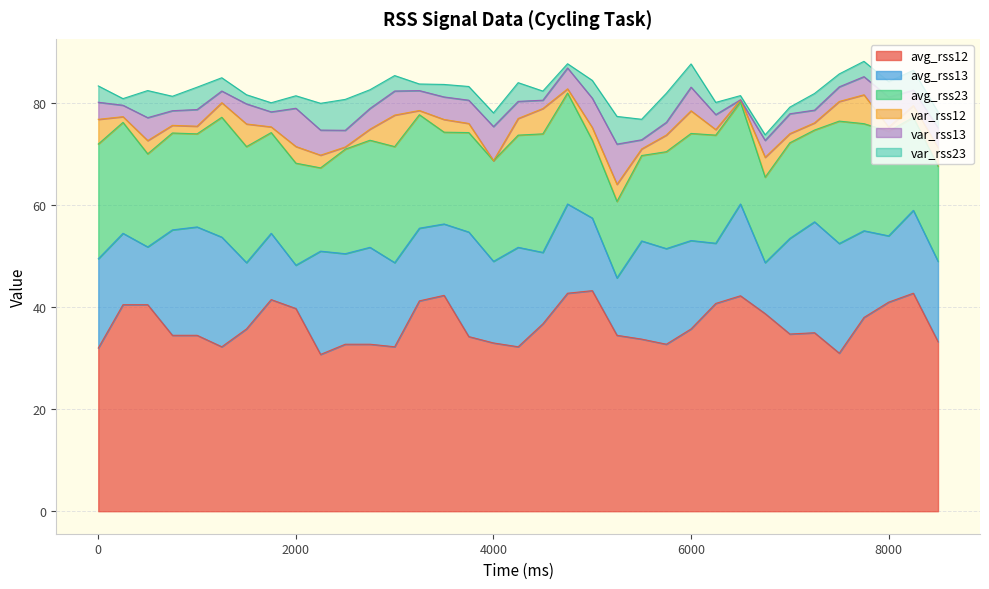

Which series changed the most between 4750 and 6500?

var_rss13